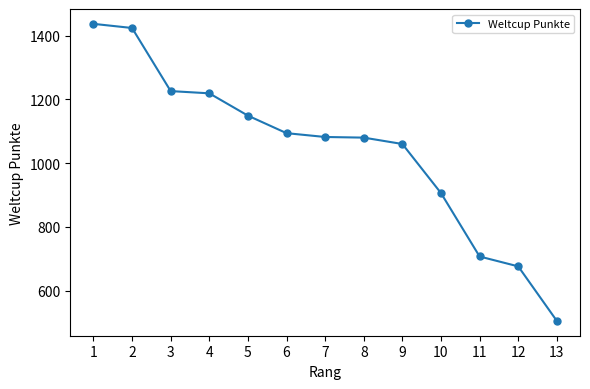

Approximately how many times larger is the value at 4 compared to 8?

1.1